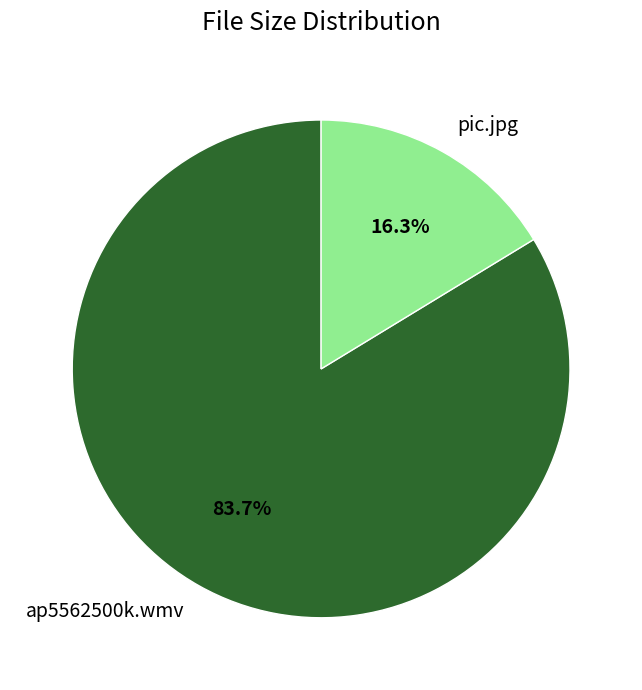

To the nearest percent, what portion does pic.jpg represent?

16%